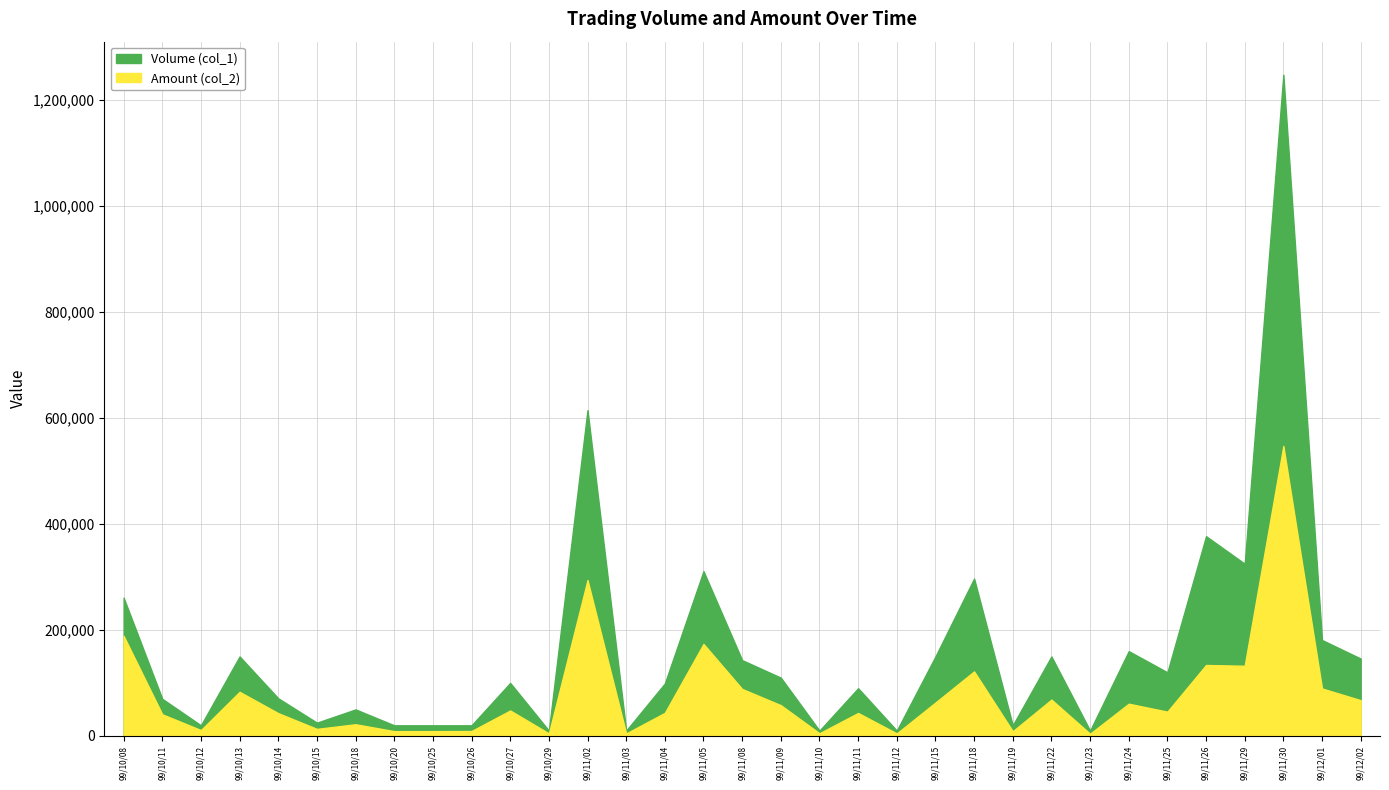

Which series has the widest spread of values?

Volume (col_1)